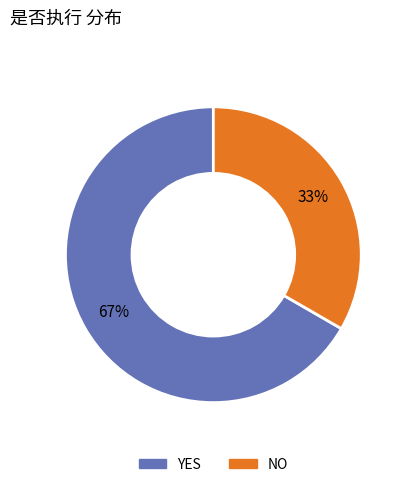

Is there a majority slice in this chart?

Yes